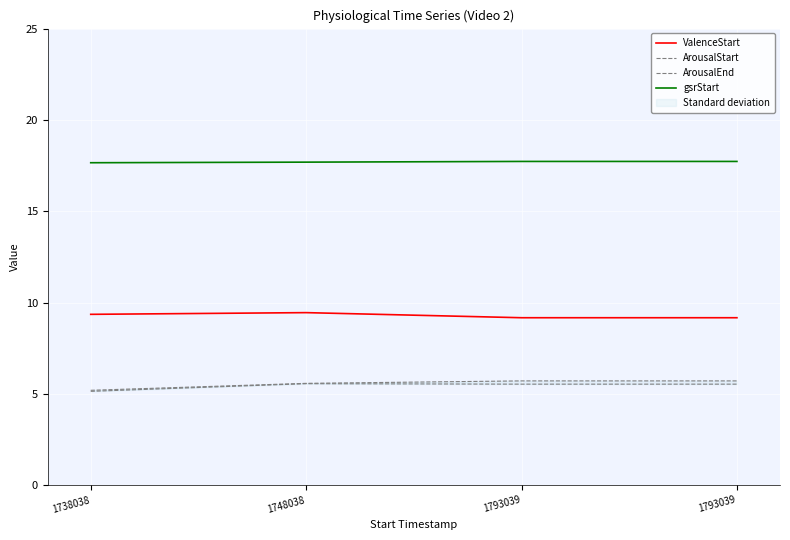

What is the spread (max minus min) of values at 1793039?

12.2